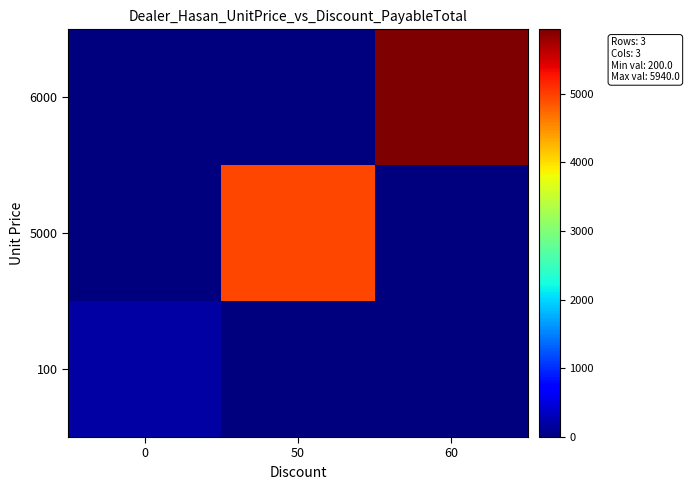

Reading left to right, transcribe all the data shown in this chart.

100: 0=200	50=0	60=0
5000: 0=0	50=4950	60=0
6000: 0=0	50=0	60=5940